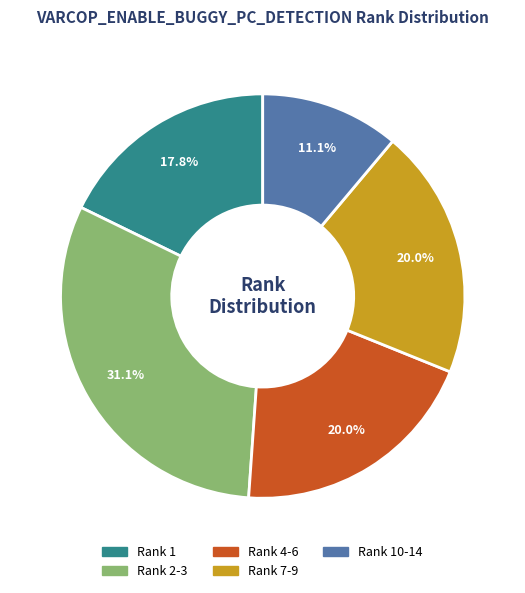

Is there any slice that represents more than half of the pie?

No